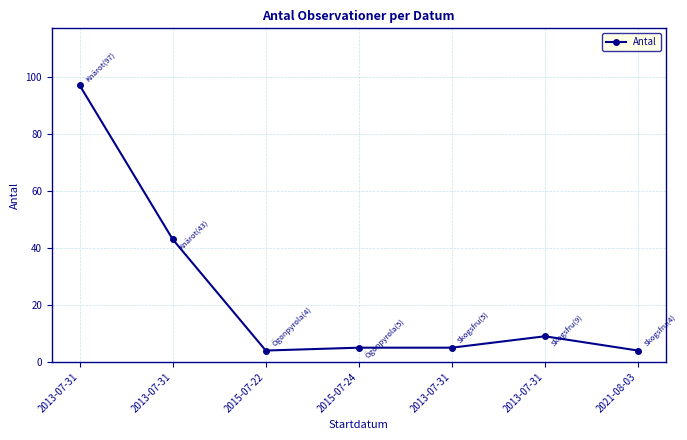

True or false: the data shows 2 at 2015-07-24.

False